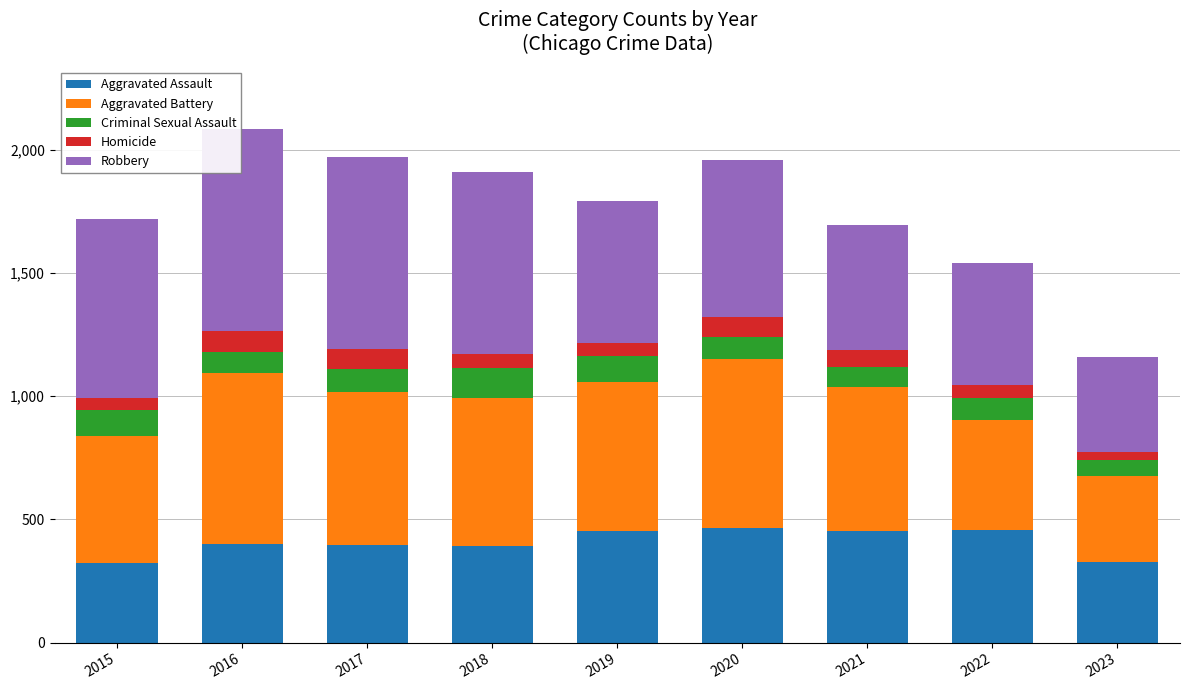

The value of Aggravated Assault at 2019 is 737. True or false?

False